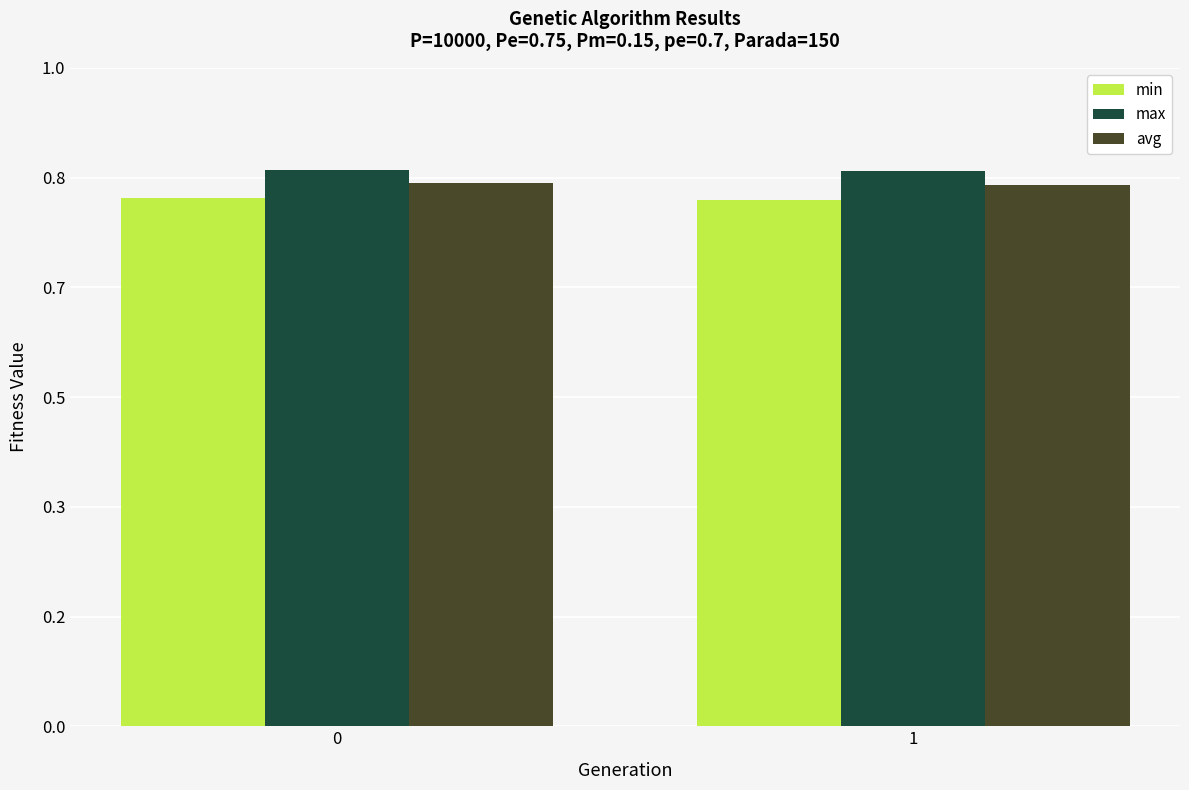

The value of max at 0 is 342.4. True or false?

False